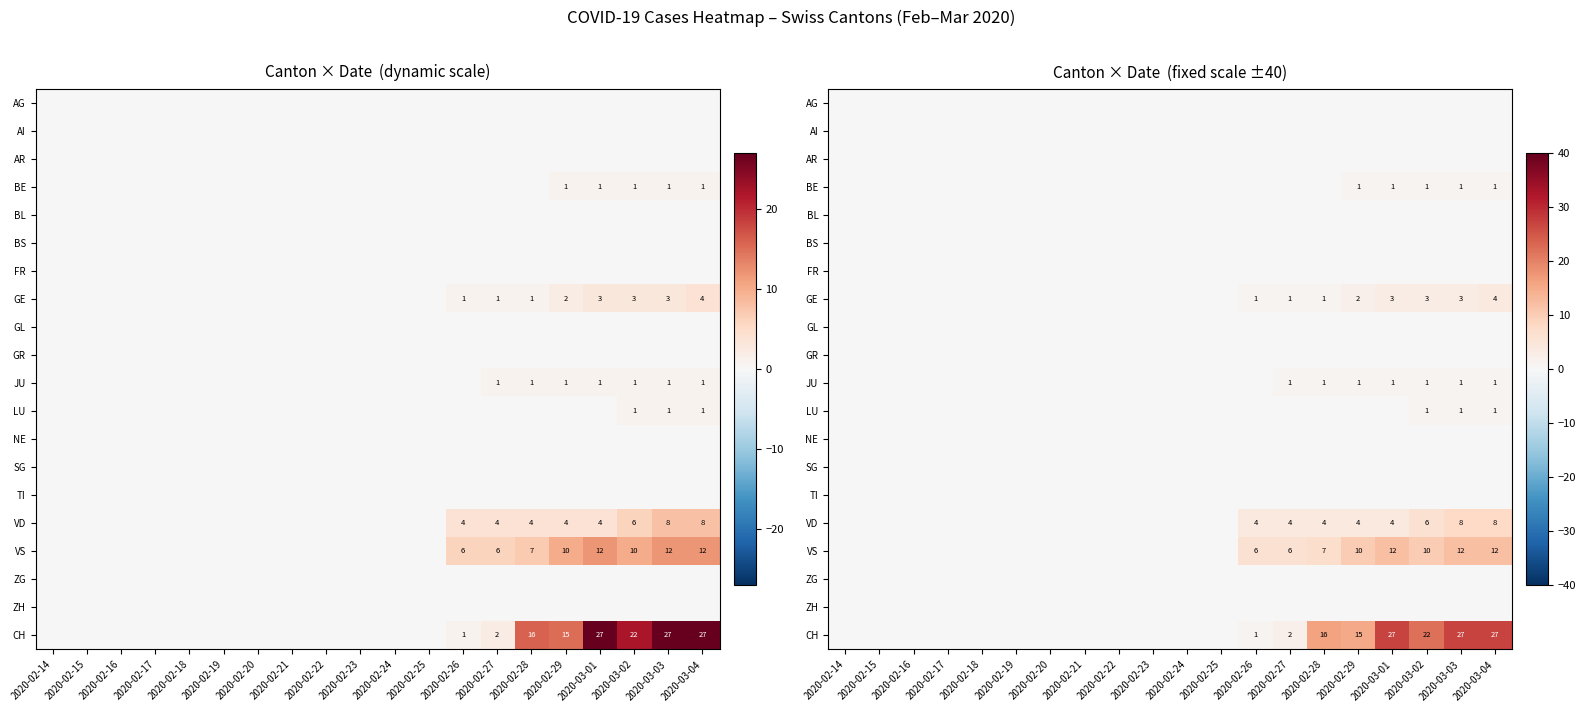

At how many categories does at least one series exceed 20?

4